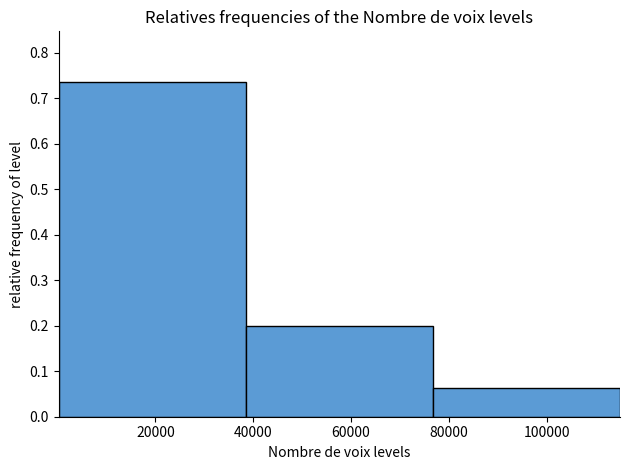

Reading left to right, transcribe this chart: for each bar, give the range it covers on the x-axis and its height. Neither the bar edges nor the heights are printed on the chart, so give them approximately, as read against the axes.

0 to 38000: 0.74
38000 to 76000: 0.20
76000 to 114000: 0.06